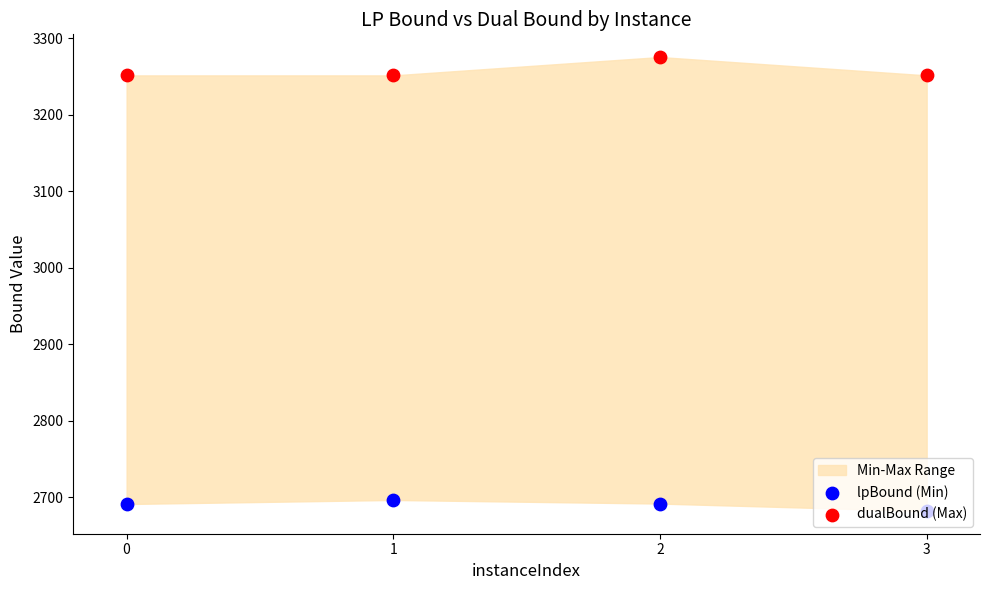

Which series has the largest total across all categories?

dualBound (Max)